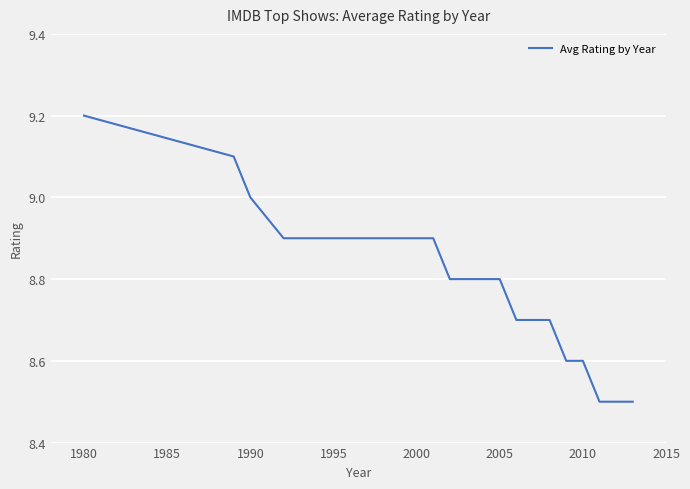

What is the difference between the maximum and minimum values?

0.7